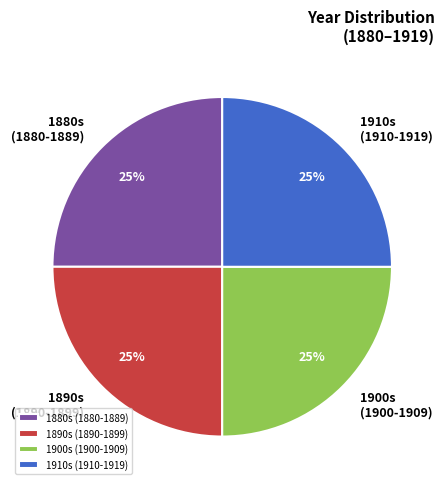

Is it true that 1900s (1900-1909) is 25% of the pie?

True